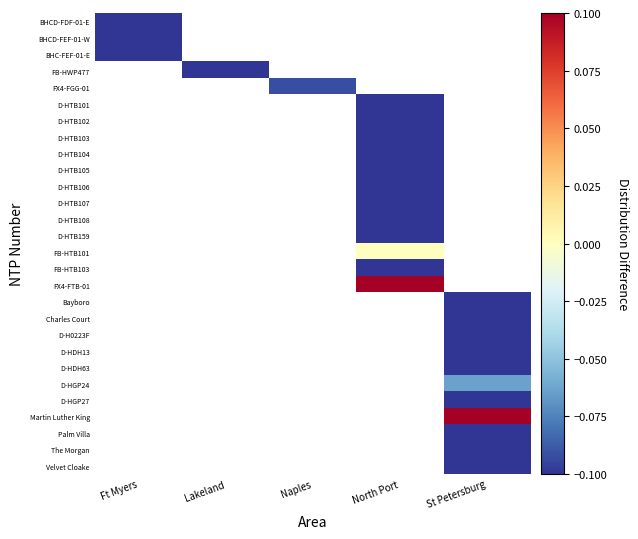

What is the minimum value shown in the chart?

-0.1